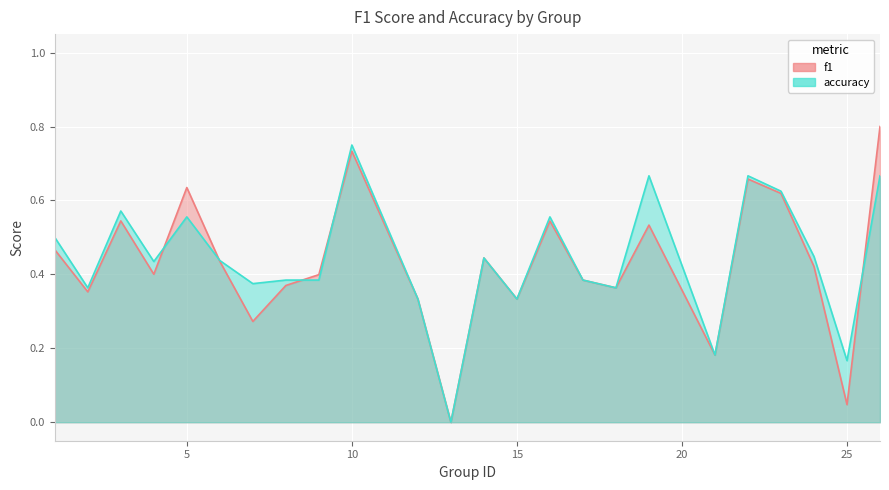

List the labels in order of f1 value, smallest first.

13, 25, 21, 7, 12, 15, 2, 18, 8, 17, 9, 4, 24, 6, 14, 1, 19, 16, 3, 23, 5, 22, 10, 26